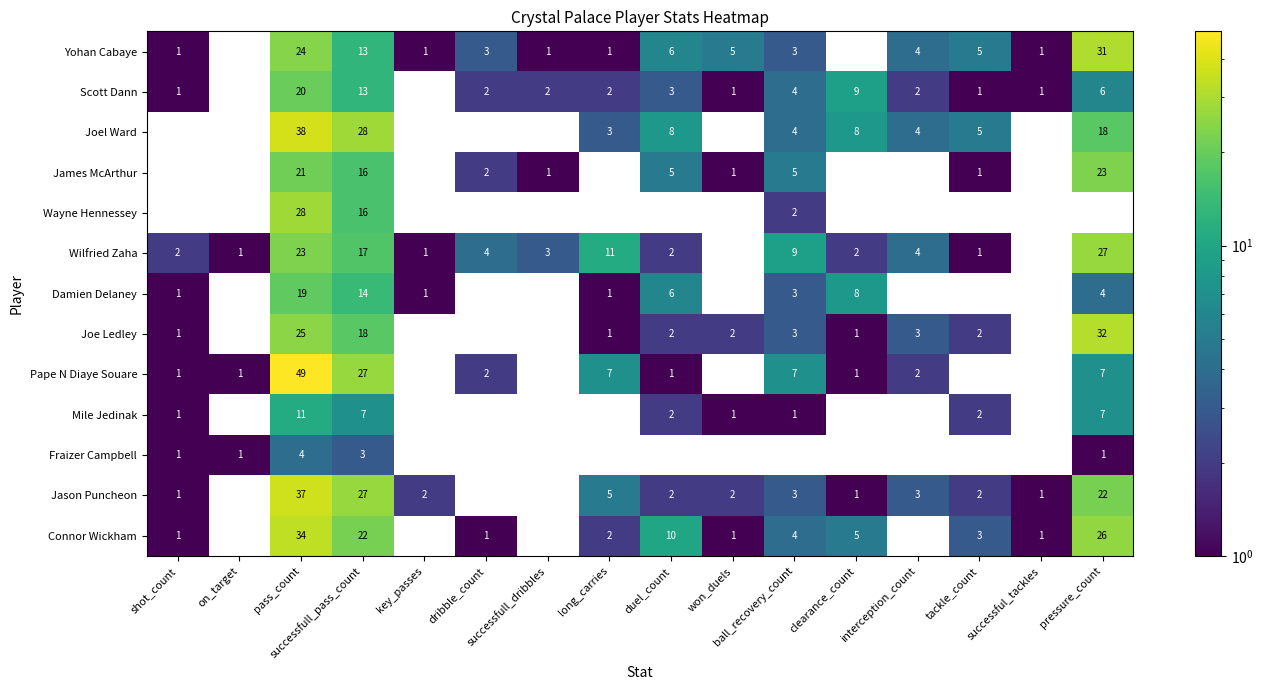

What is the maximum value for Joel Ward?

38